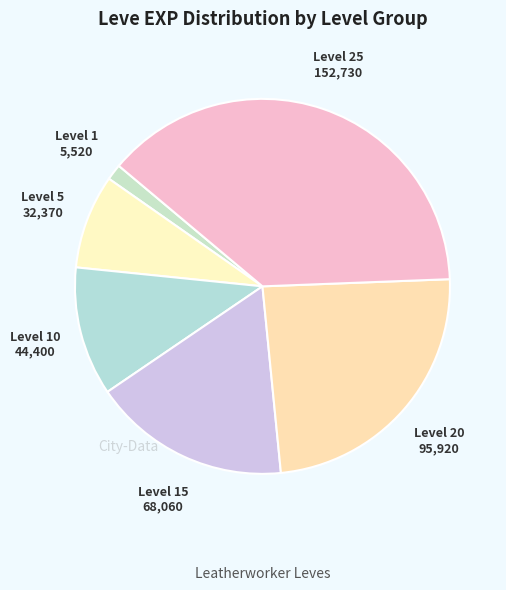

The Level 5 slice represents 8% of the pie. True or false?

True